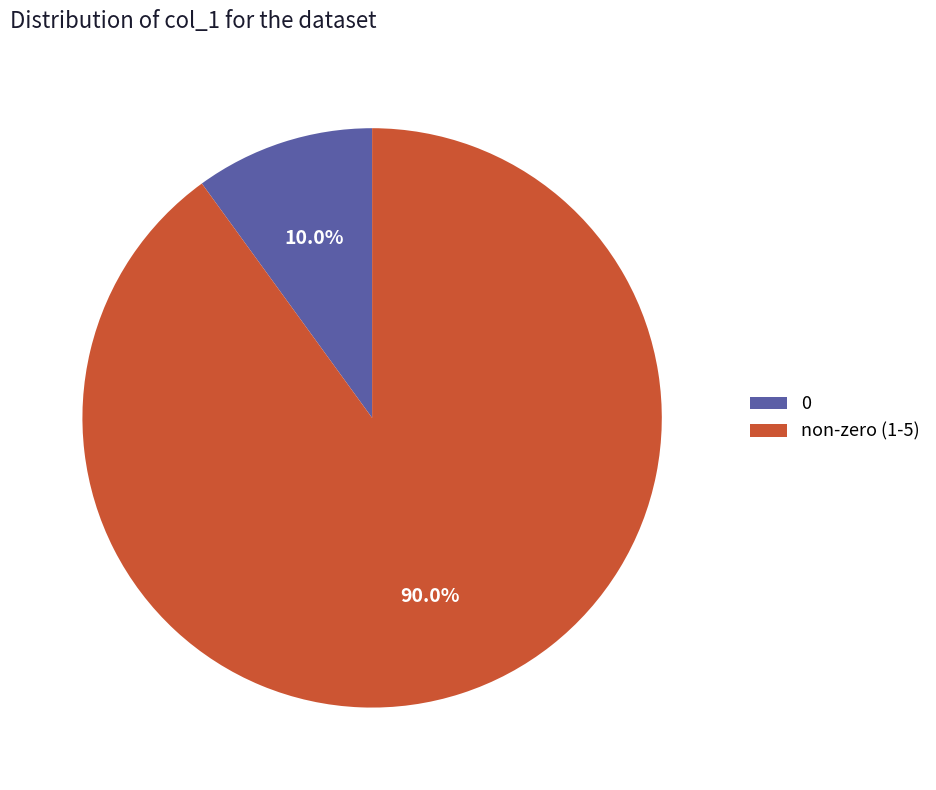

Between 0 and non-zero (1-5), which is larger?

non-zero (1-5)